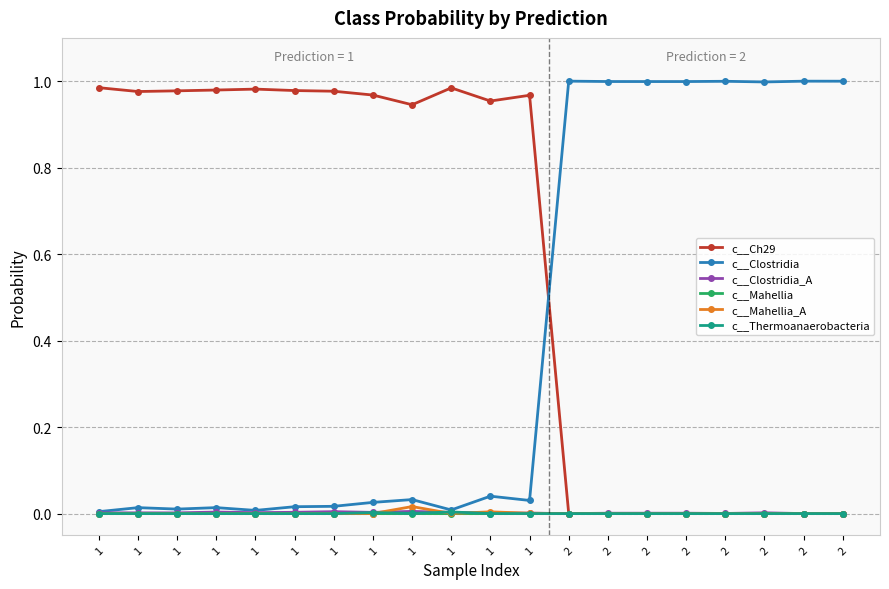

Is this an area chart (filled region under the line)?

No